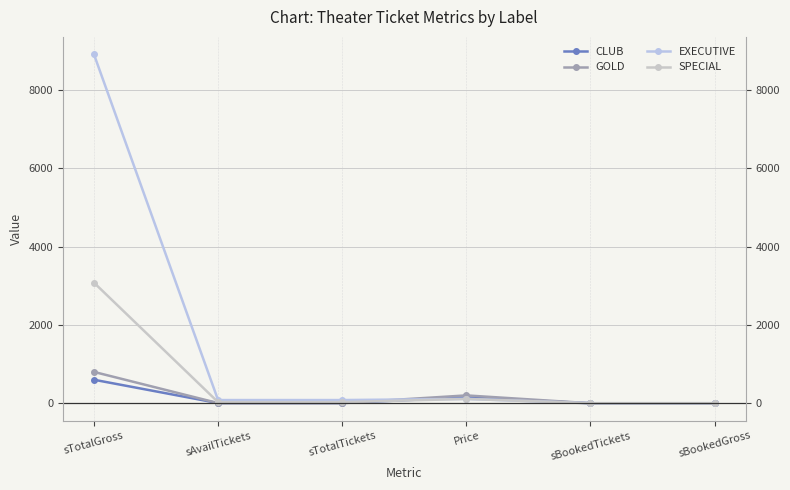

The value of CLUB at sBookedTickets is 0. True or false?

True